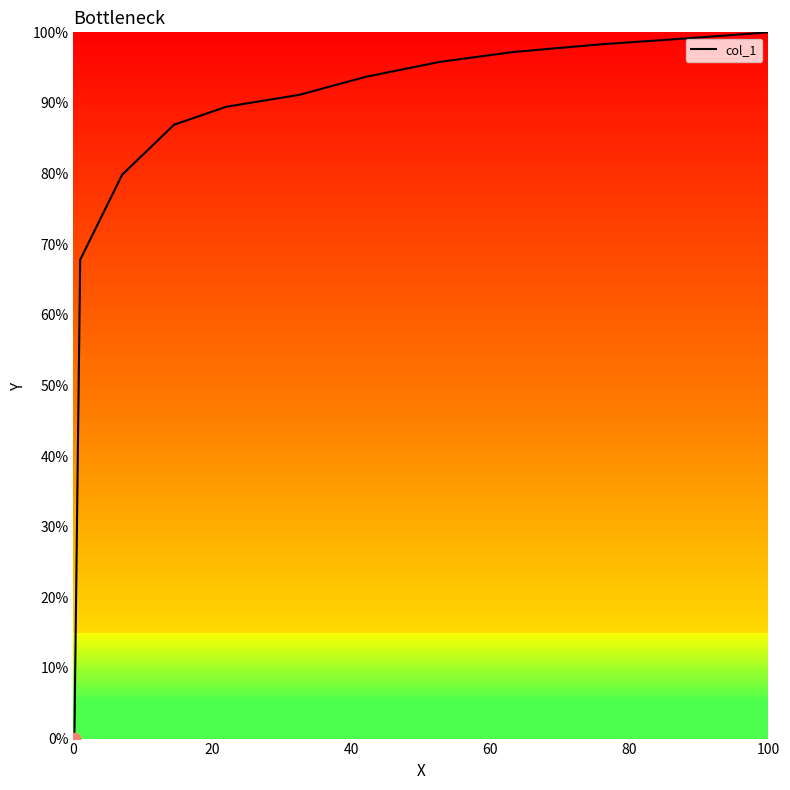

What is the greatest value displayed?

100.0